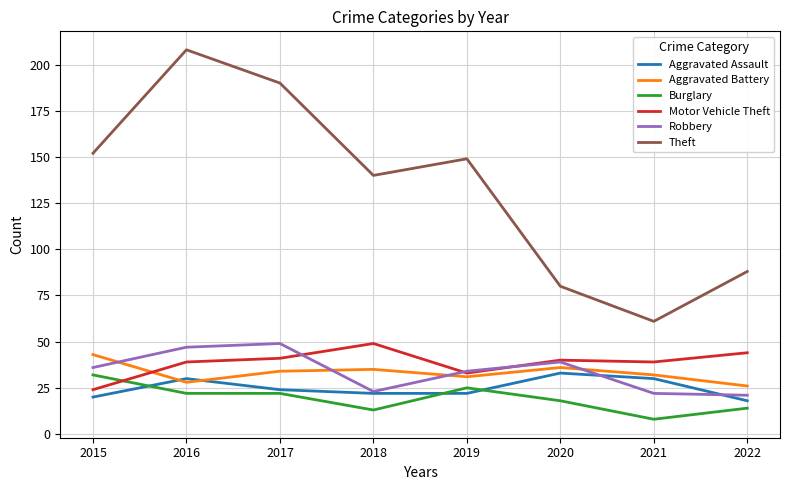

True or false: Theft and Burglary cross at least once.

False